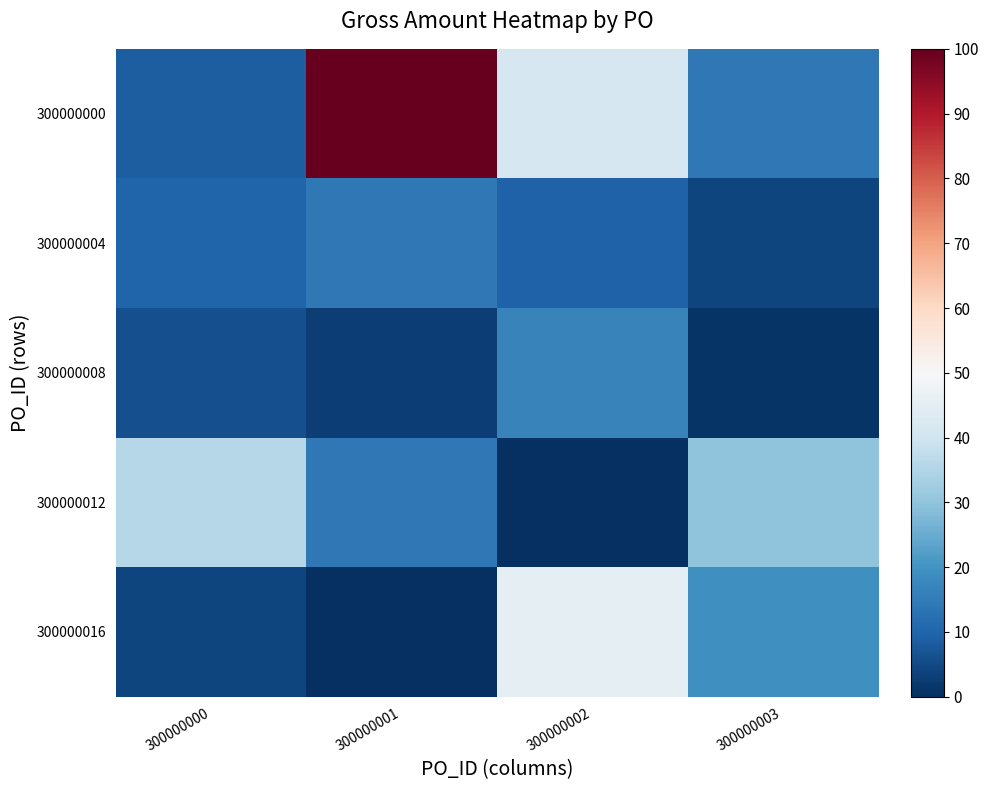

Which label corresponds to the largest value in the chart?

300000001